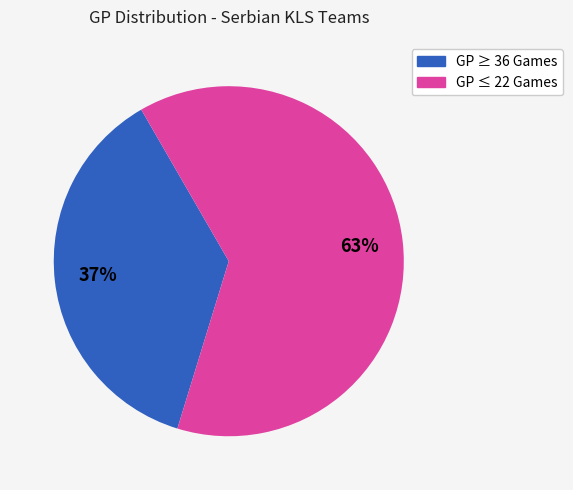

Is there any slice that represents more than half of the pie?

Yes